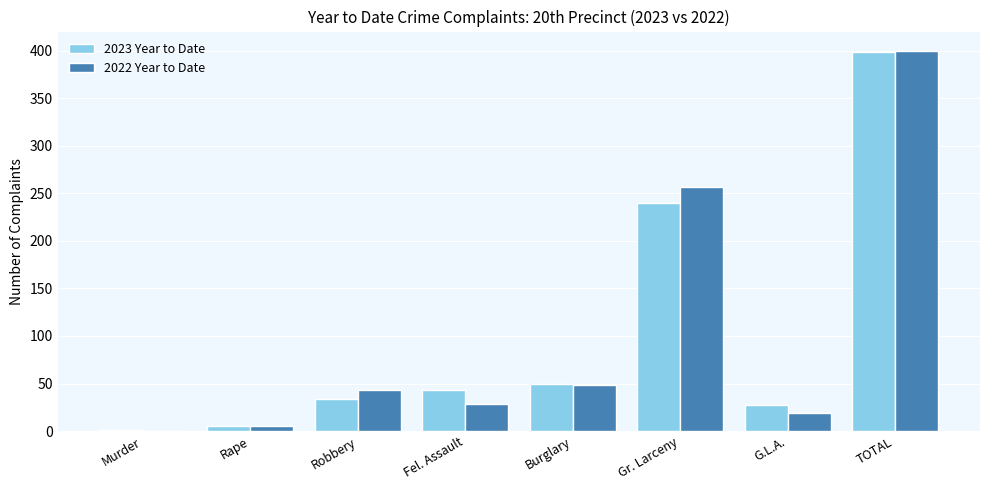

Is it true that 2022 Year to Date equals 43 at Fel. Assault?

False